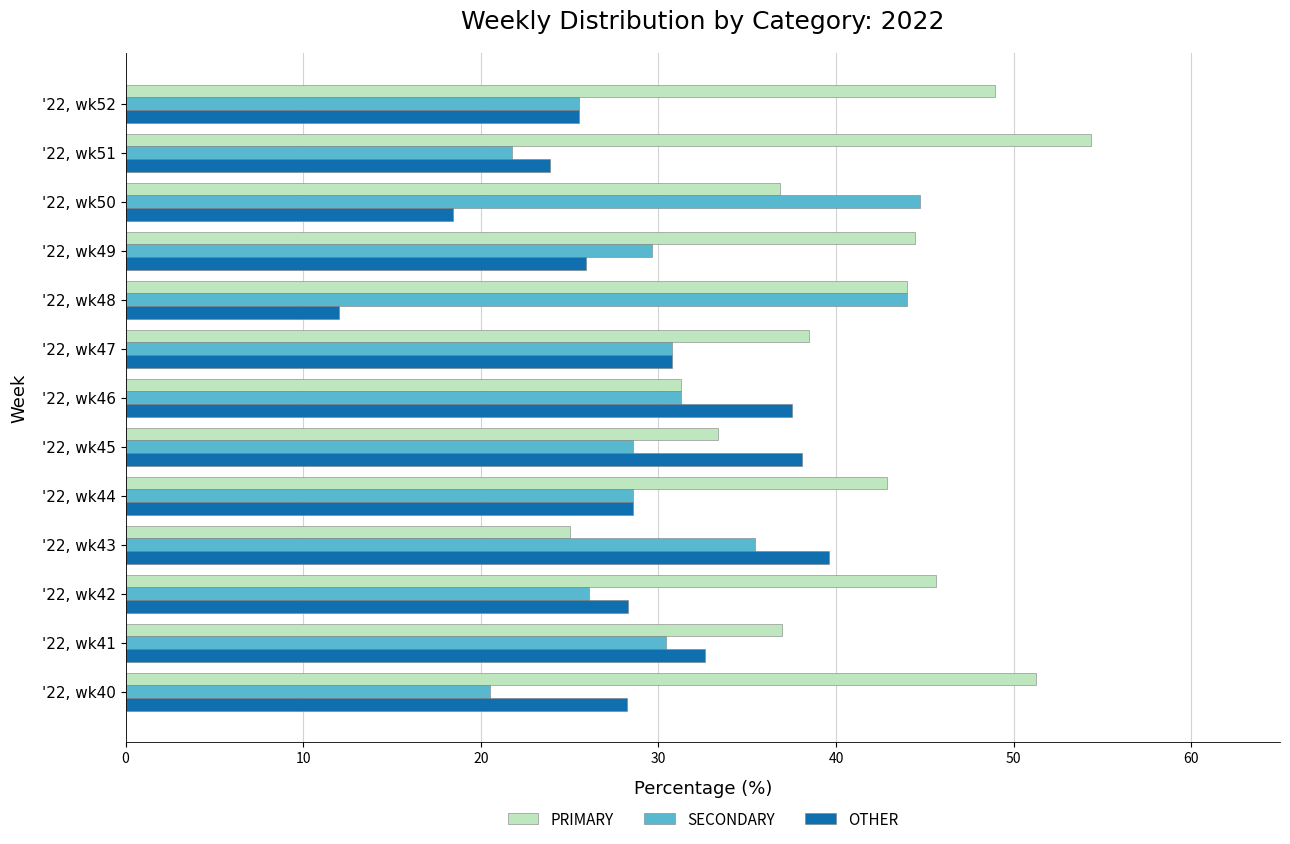

What is the difference between the maximum and minimum values in the OTHER series?

27.6